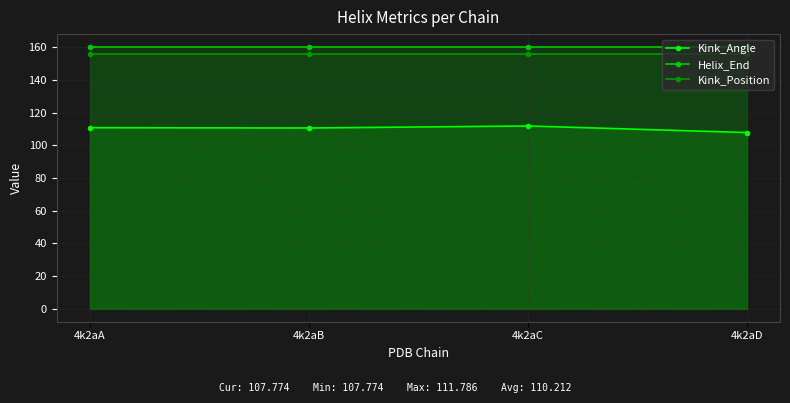

What is the average value of the Helix_End series?

160.0